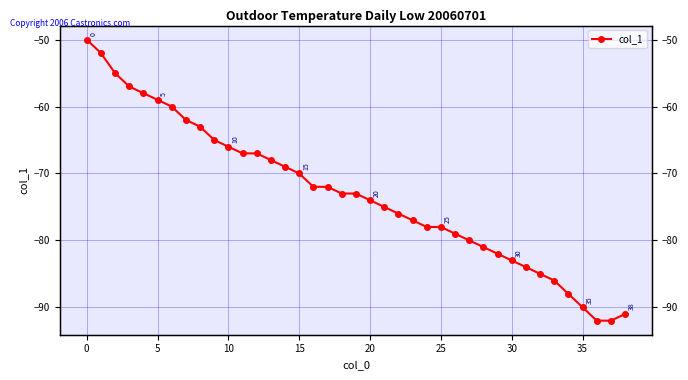

How many values are below -73?

19